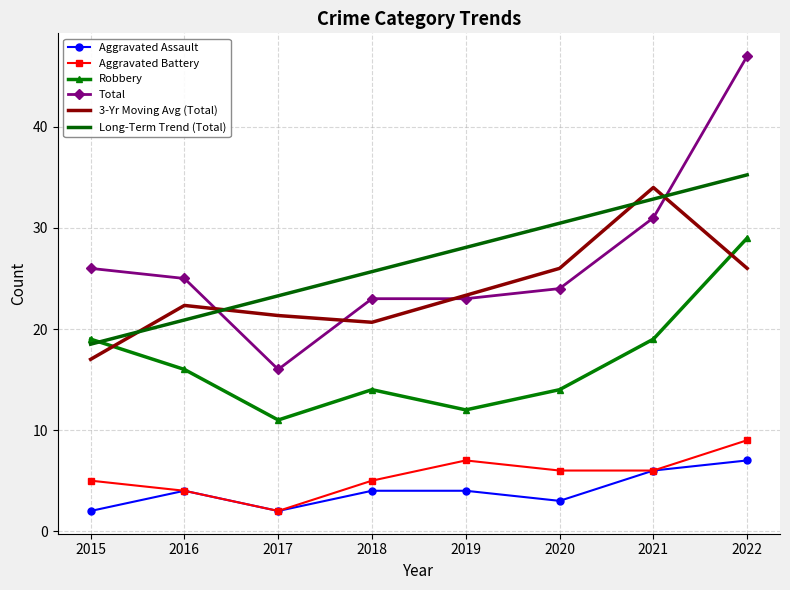

What are all the series names shown in the legend?

Aggravated Assault, Aggravated Battery, Robbery, Total, 3-Yr Moving Avg (Total), Long-Term Trend (Total)